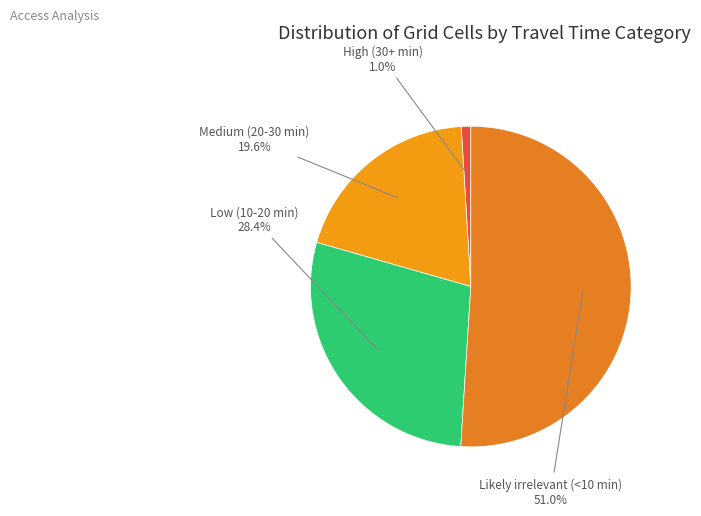

Which category has the biggest portion of the pie?

Likely irrelevant (<10 min)